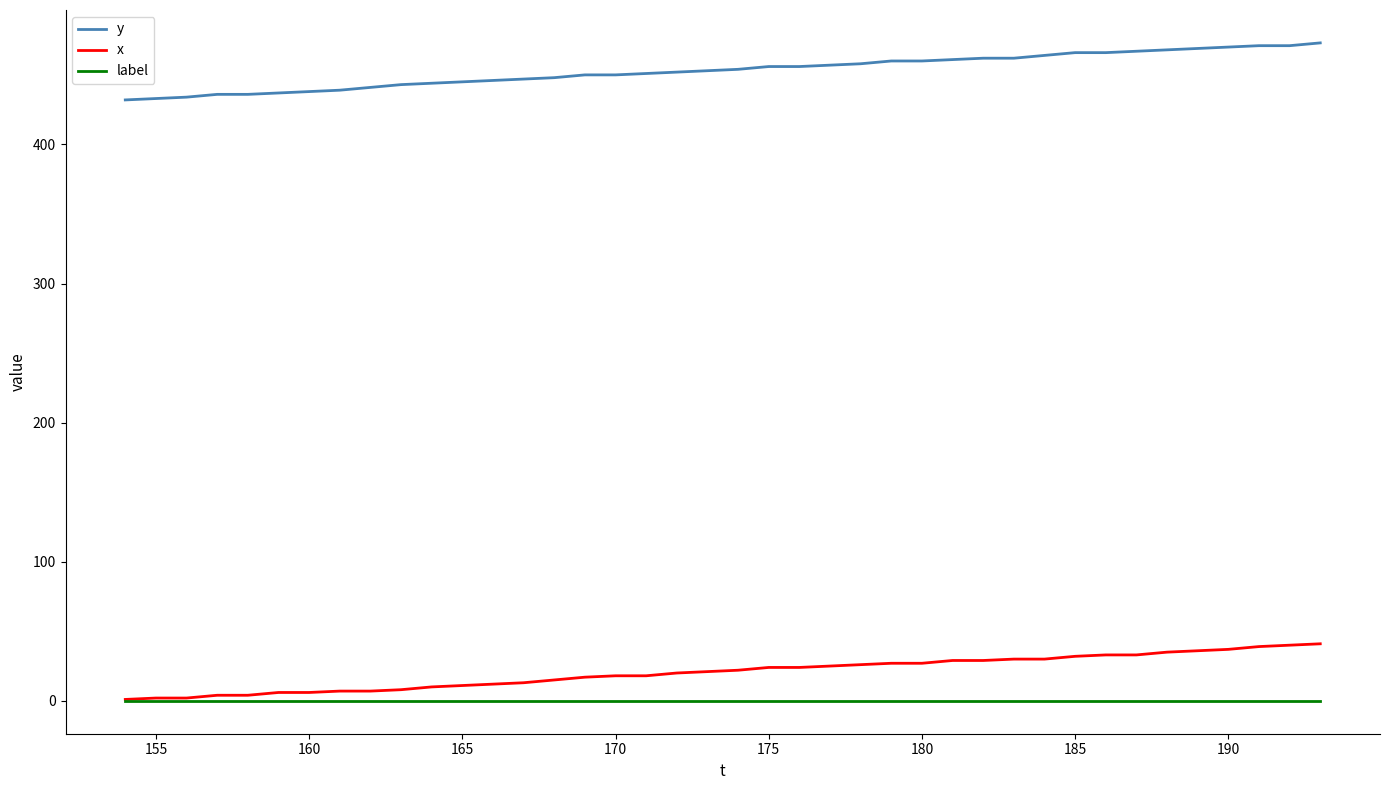

True or false: x and y cross at least once.

False